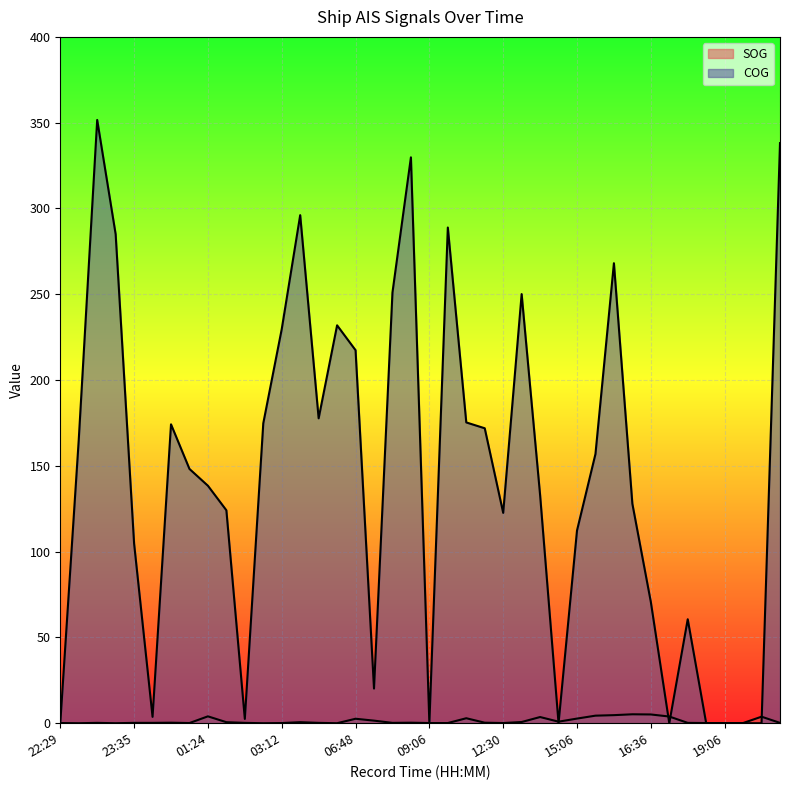

Is it true that SOG equals 0.1 at 00:36?

False